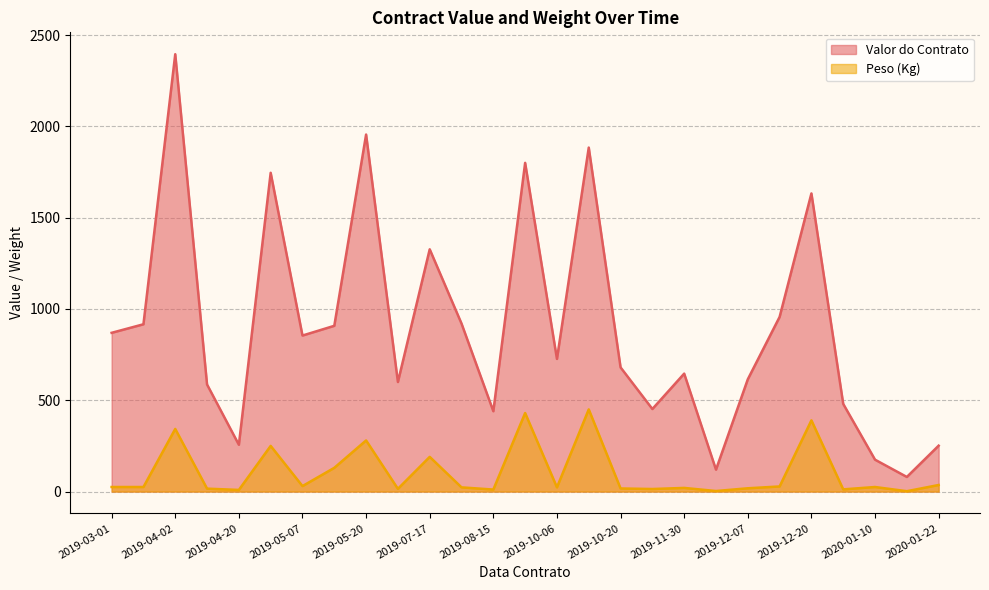

Reading right to left, list all the values displayed in this chart.

Valor do Contrato: 2020-01-22=251.4	2020-01-15=80.0	2020-01-10=174.6	2020-01-03=480.0	2019-12-20=1632.6	2019-12-11=956.3	2019-12-07=614.8	2019-12-01=120.0	2019-11-30=645.9	2019-11-10=452.1	2019-10-20=680.0	2019-10-15=1883.7	2019-10-06=726.3	2019-09-06=1800.0	2019-08-15=440.0	2019-08-10=920.0	2019-07-17=1326.7	2019-07-06=600.0	2019-05-20=1955.1	2019-05-09=907.7	2019-05-07=854.4	2019-05-03=1745.6	2019-04-20=256.3	2019-04-15=586.3	2019-04-02=2395.0	2019-04-01=916.1	2019-03-01=869.3
Peso (Kg): 2020-01-22=36.0	2020-01-15=2.0	2020-01-10=25.0	2020-01-03=12.0	2019-12-20=390.0	2019-12-11=28.0	2019-12-07=18.0	2019-12-01=3.0	2019-11-30=20.0	2019-11-10=14.0	2019-10-20=17.0	2019-10-15=450.0	2019-10-06=23.0	2019-09-06=430.0	2019-08-15=11.0	2019-08-10=23.0	2019-07-17=190.0	2019-07-06=15.0	2019-05-20=280.0	2019-05-09=130.0	2019-05-07=30.0	2019-05-03=250.0	2019-04-20=9.0	2019-04-15=16.0	2019-04-02=343.0	2019-04-01=25.0	2019-03-01=25.0